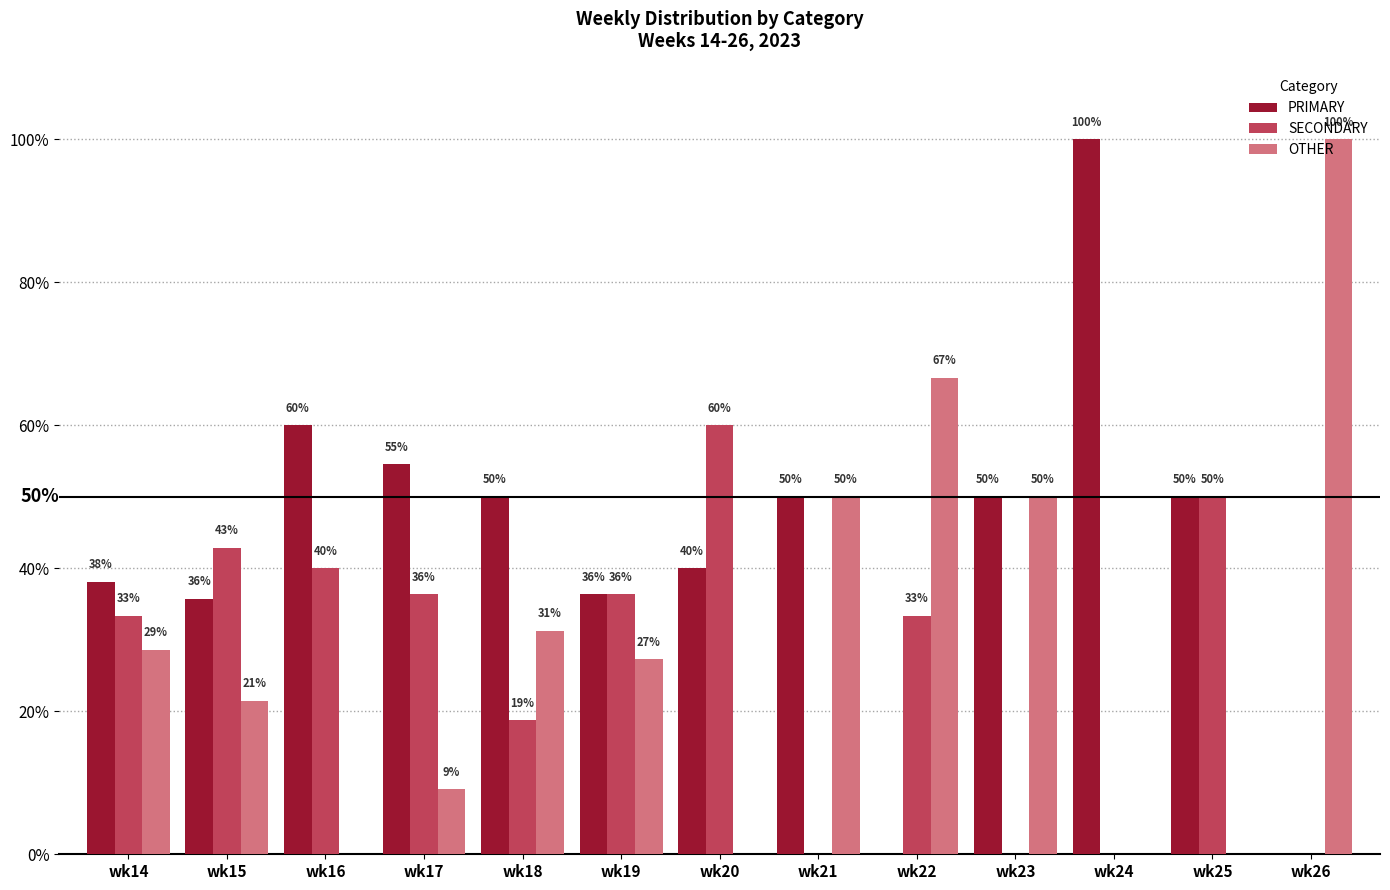

The PRIMARY series shows 60.0 at wk16. True or false?

True